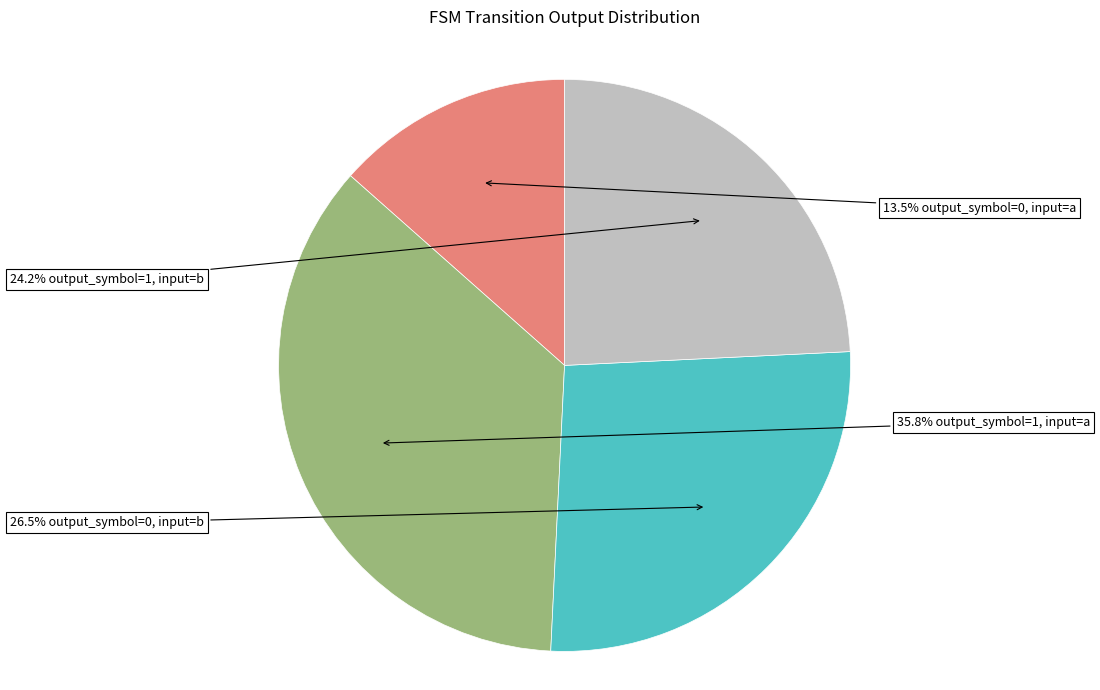

To the nearest percent, what is the difference between the largest and smallest slice percentages?

22%